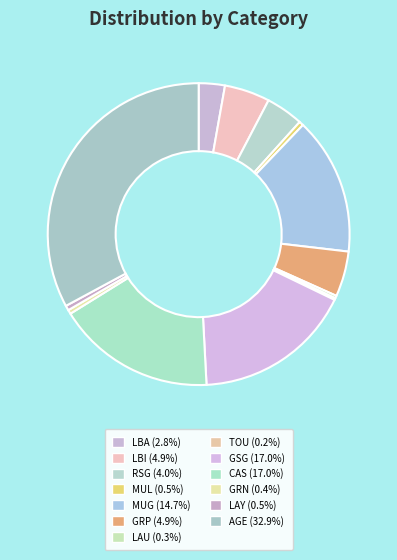

Does CAS represent more than half of the total?

No